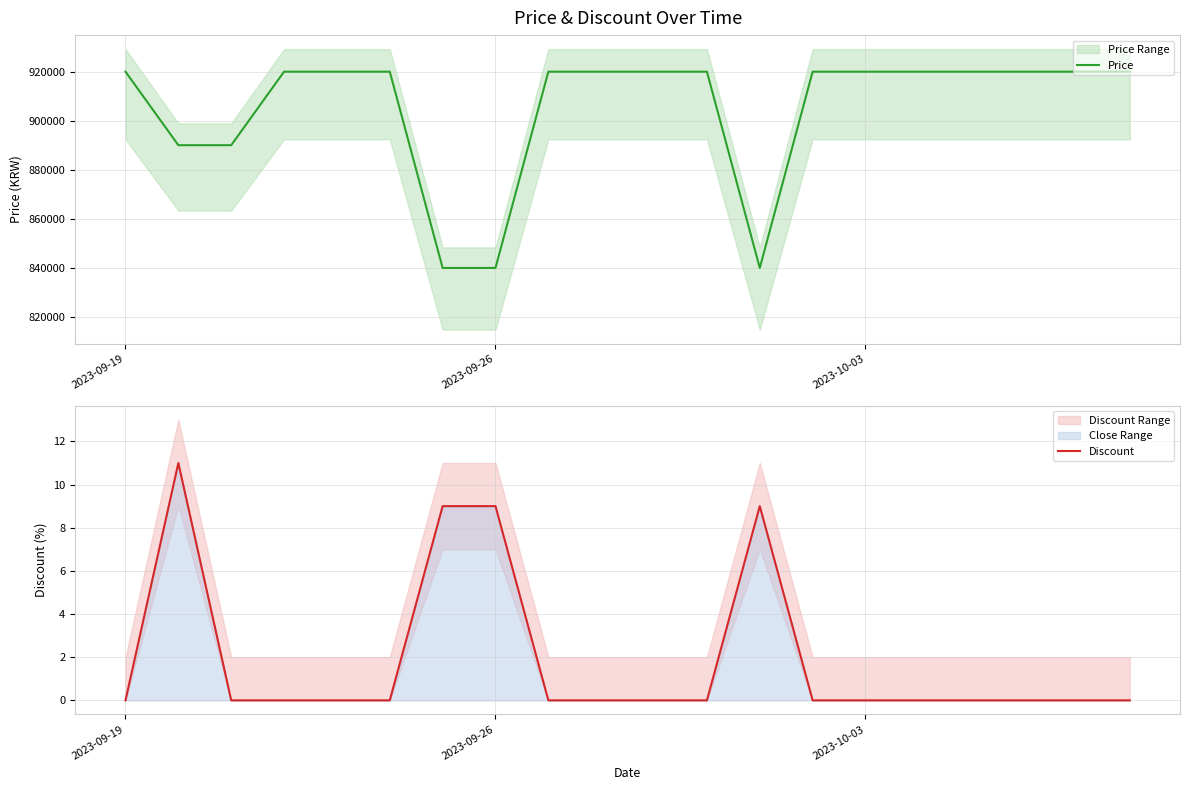

At which category is the sum across all series the highest?

2023-09-19